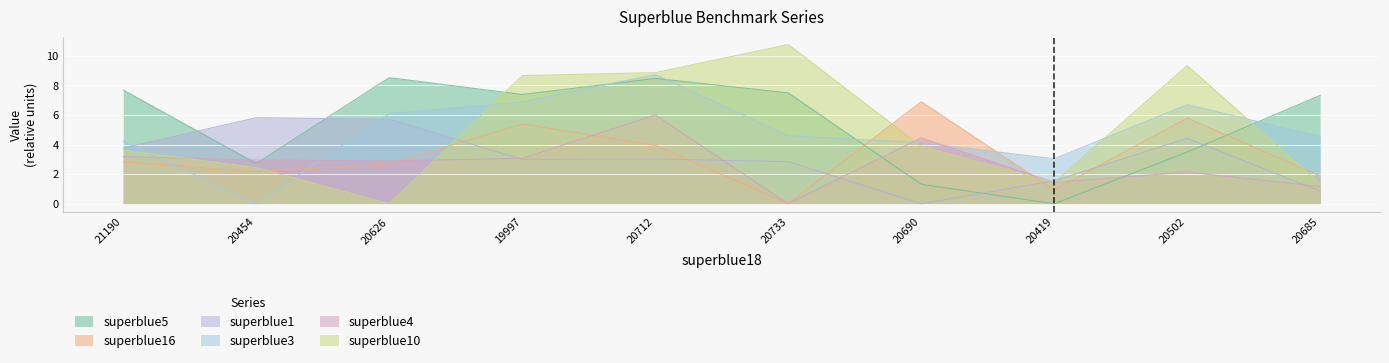

Does the chart display data point markers on the line(s)?

No